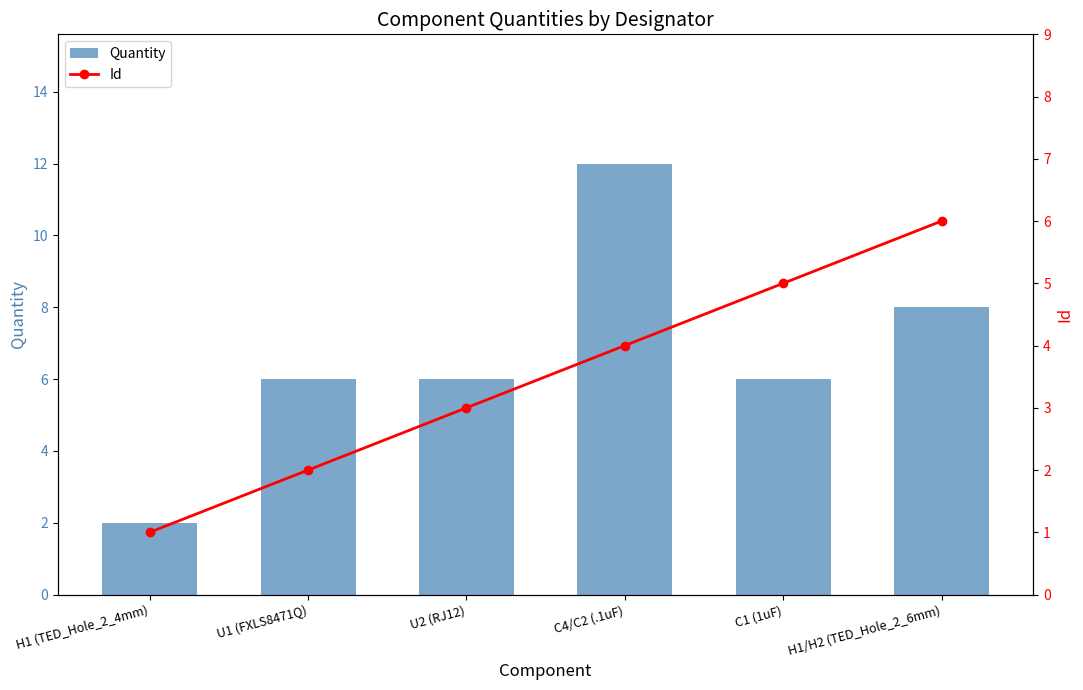

What position from the right is H1 (TED_Hole_2_4mm)?

6